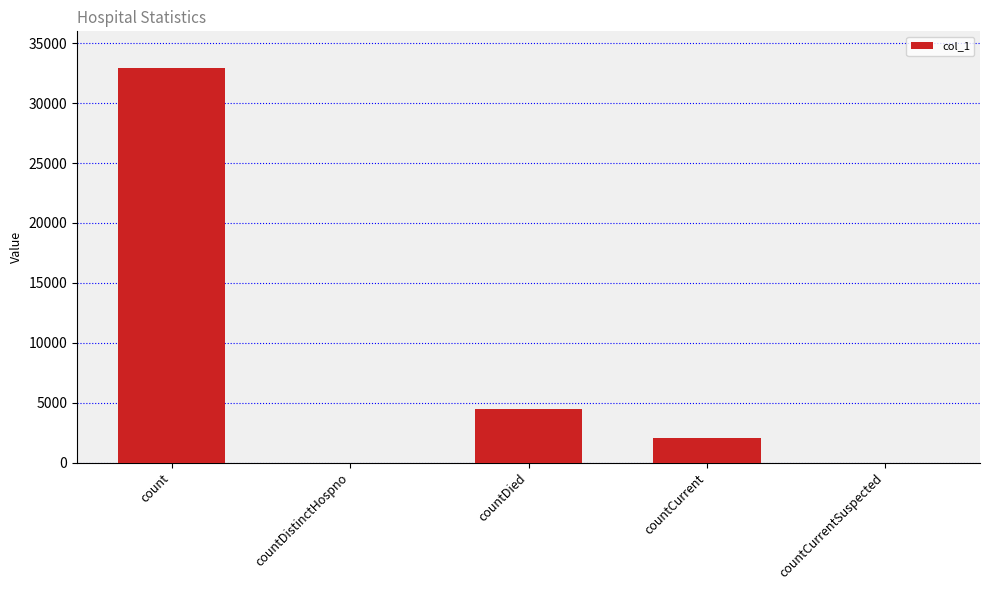

What is the change in value from countDistinctHospno to countDied?

+4511